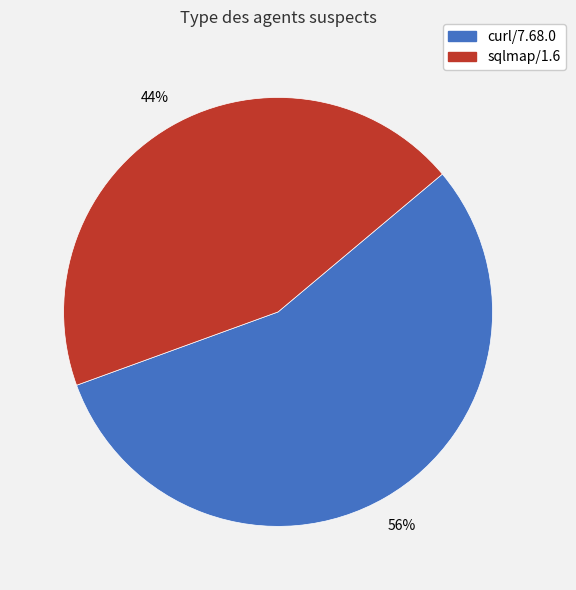

To the nearest percent, what percentage of the pie is curl/7.68.0?

56%